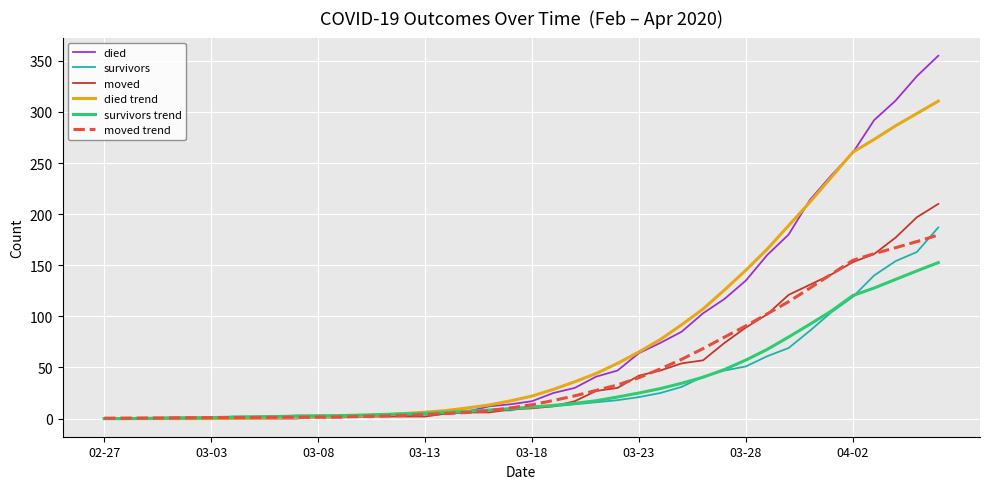

Which series has the widest spread of values?

died